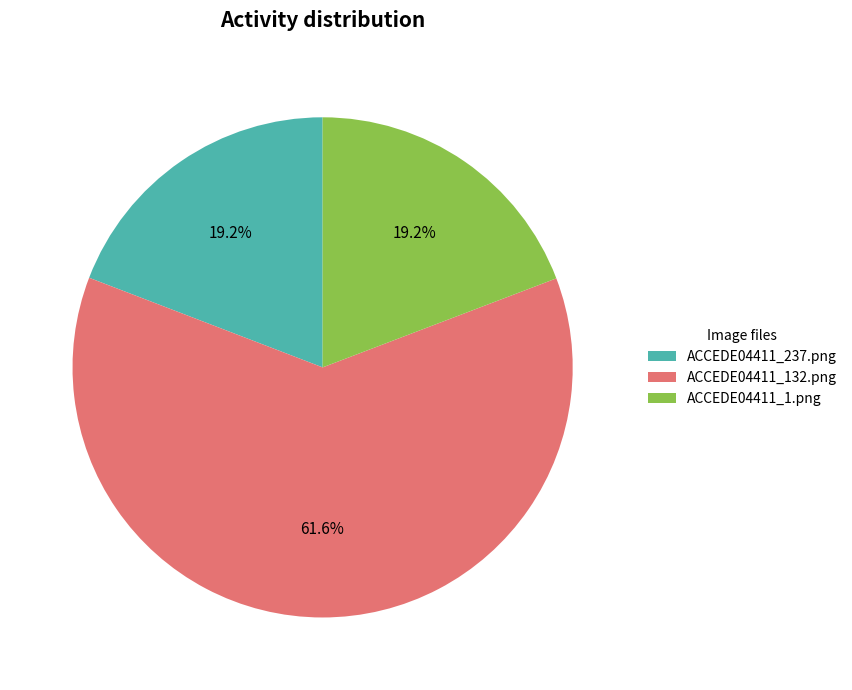

True or false: ACCEDE04411_237.png accounts for 31% of the total.

False